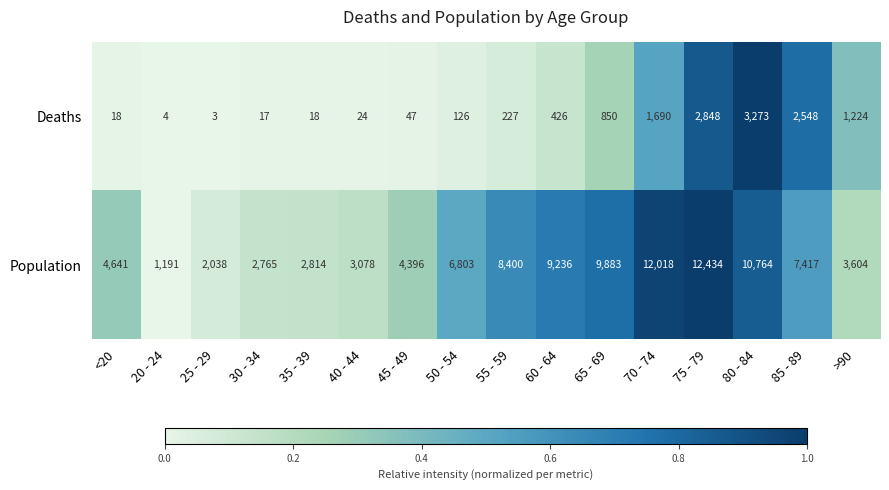

List the series in order of their overall mean, highest first.

Population, Deaths